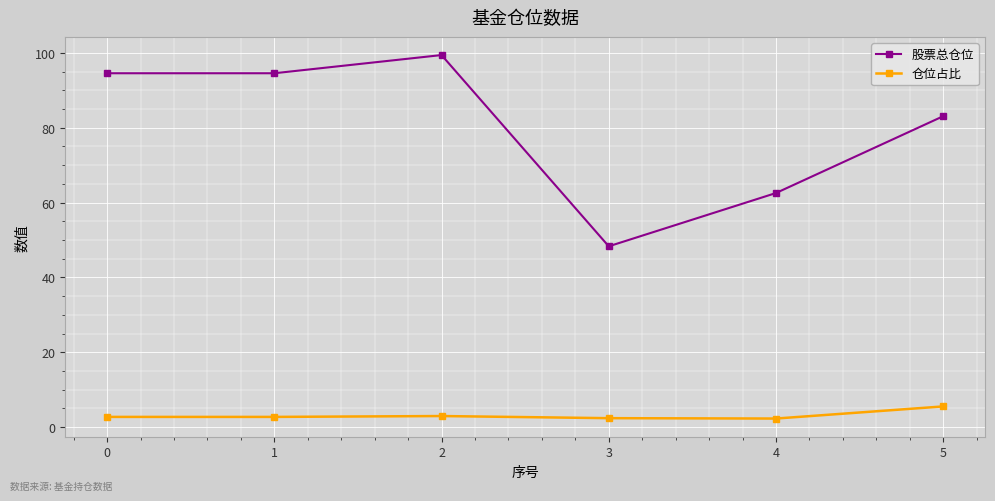

What is the average value of the 股票总仓位 series?

80.4